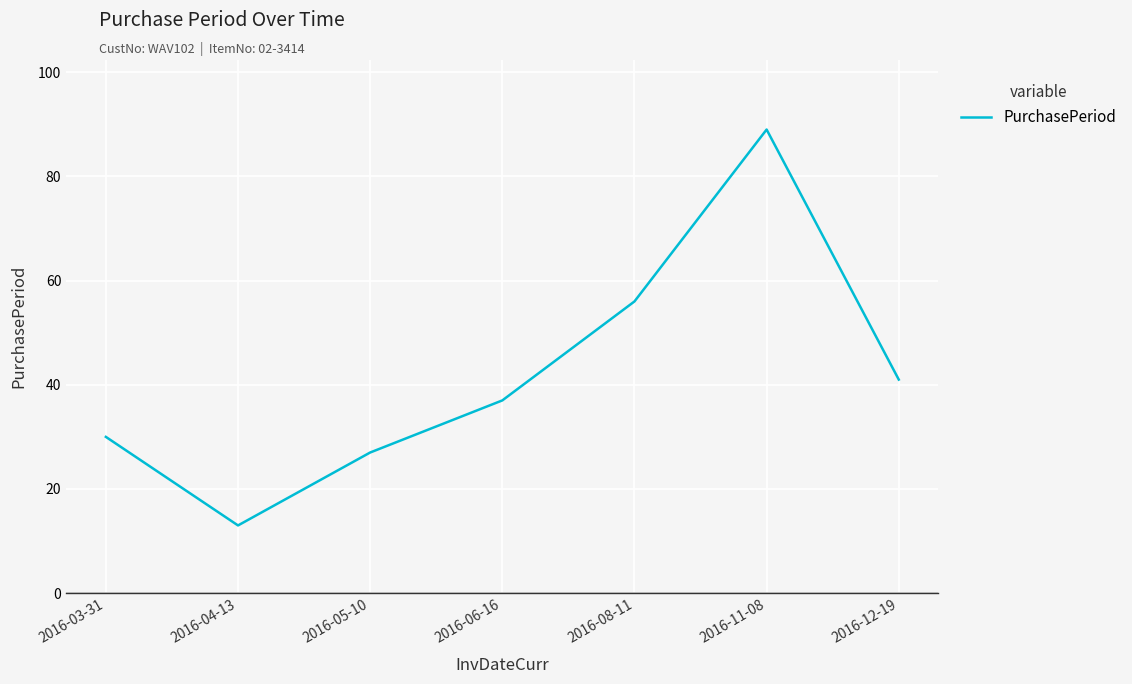

What is the sum of the values at 2016-05-10 and 2016-12-19?

68